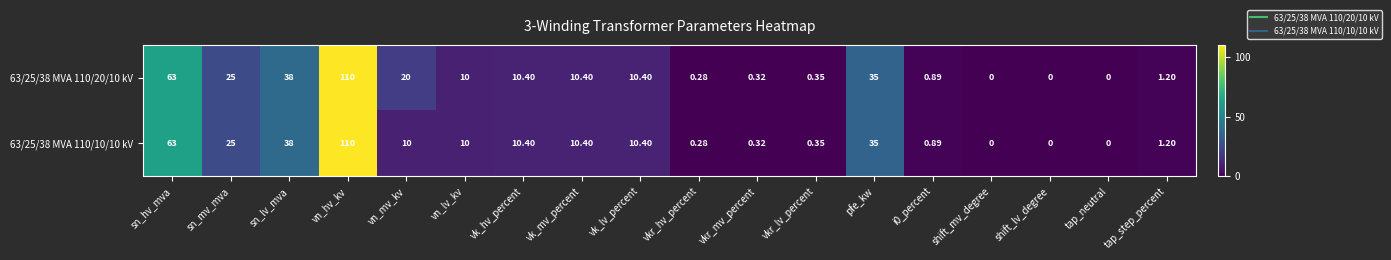

At which label does 63/25/38 MVA 110/20/10 kV first exceed 10?

sn_hv_mva